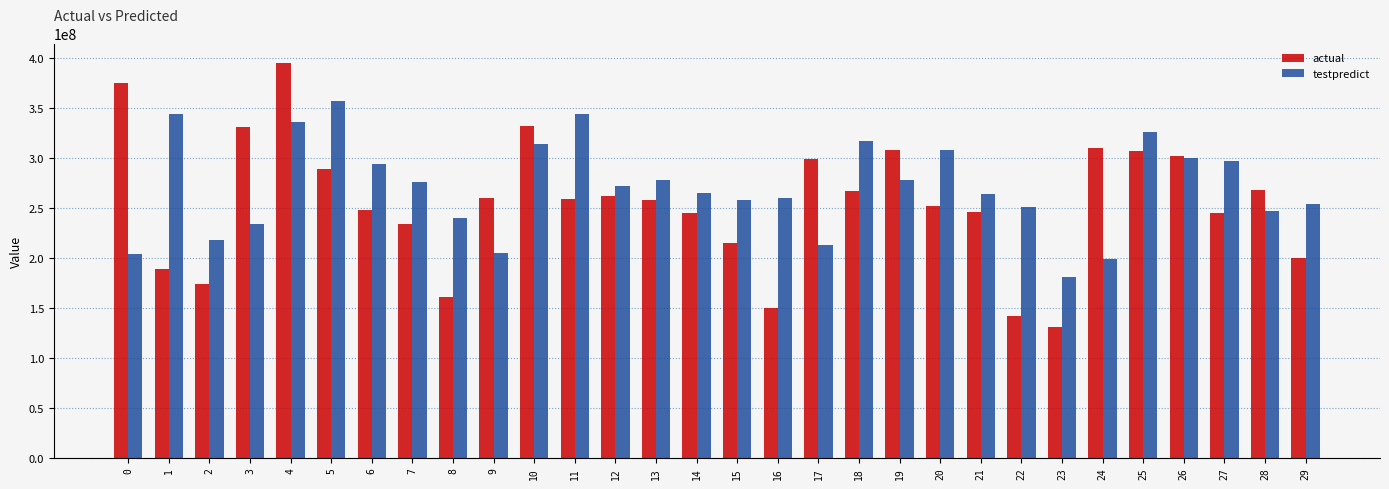

What value does the actual series have at 23?

130195484